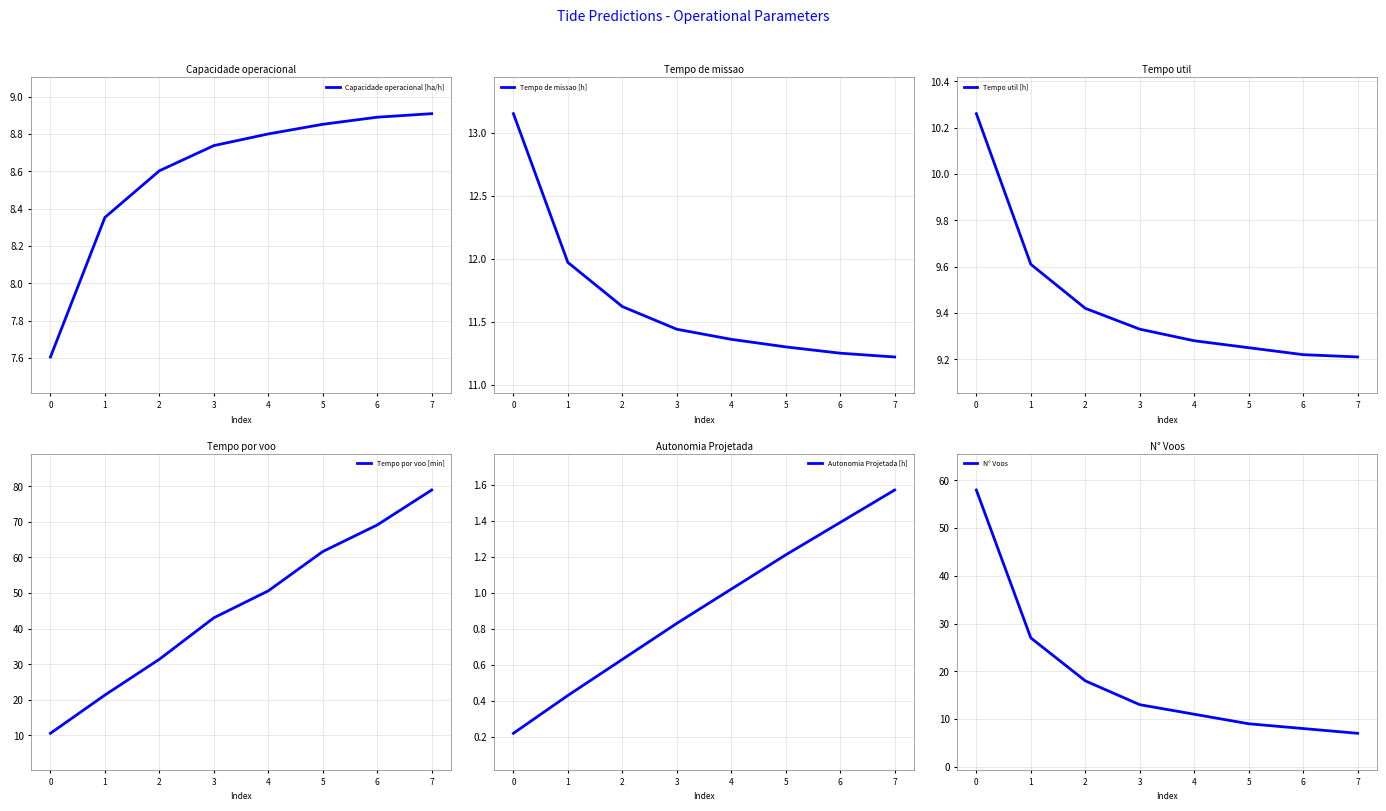

True or false: Tempo por voo [min] and Tempo util [h] cross at least once.

False